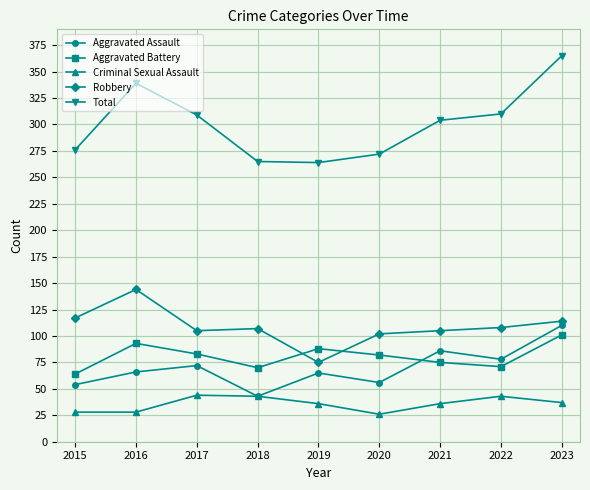

Is the value of Robbery at 2017 greater than the value of Criminal Sexual Assault at 2016?

Yes